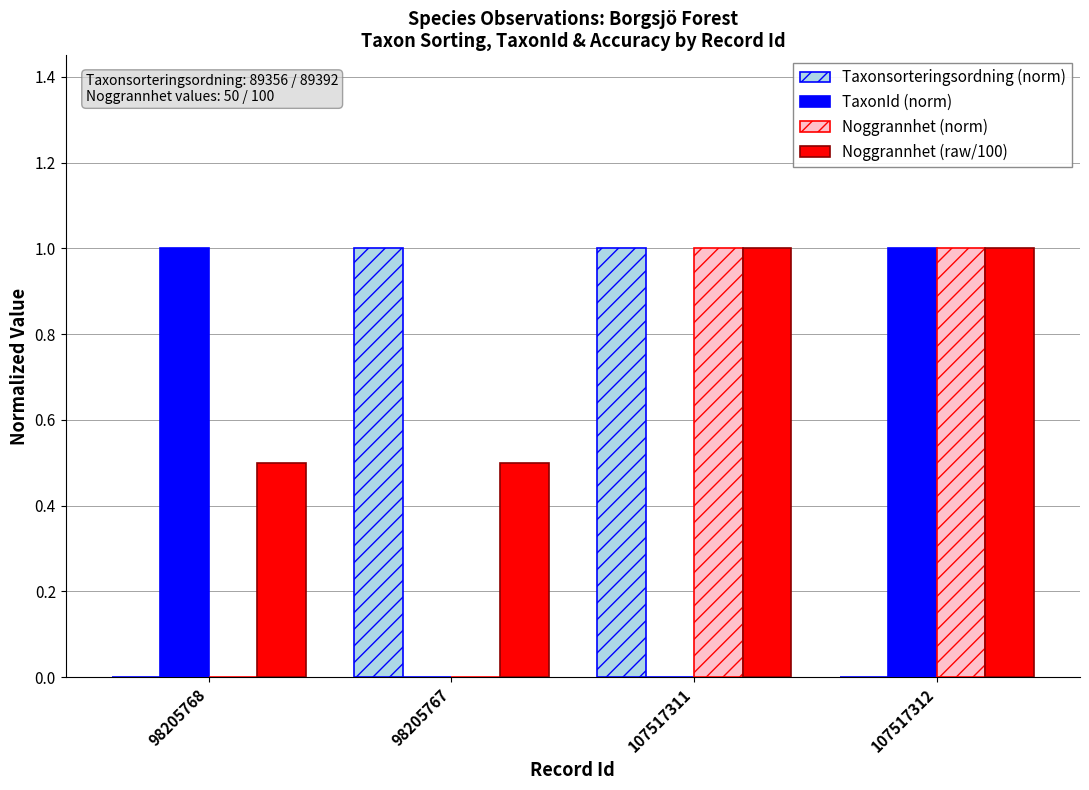

Reading left to right, transcribe all the data shown in this chart.

Taxonsorteringsordning (norm): 0.0	1.0	1.0	0.0
TaxonId (norm): 1.0	0.0	0.0	1.0
Noggrannhet (norm): 0.0	0.0	1.0	1.0
Noggrannhet (raw/100): 0.5	0.5	1.0	1.0